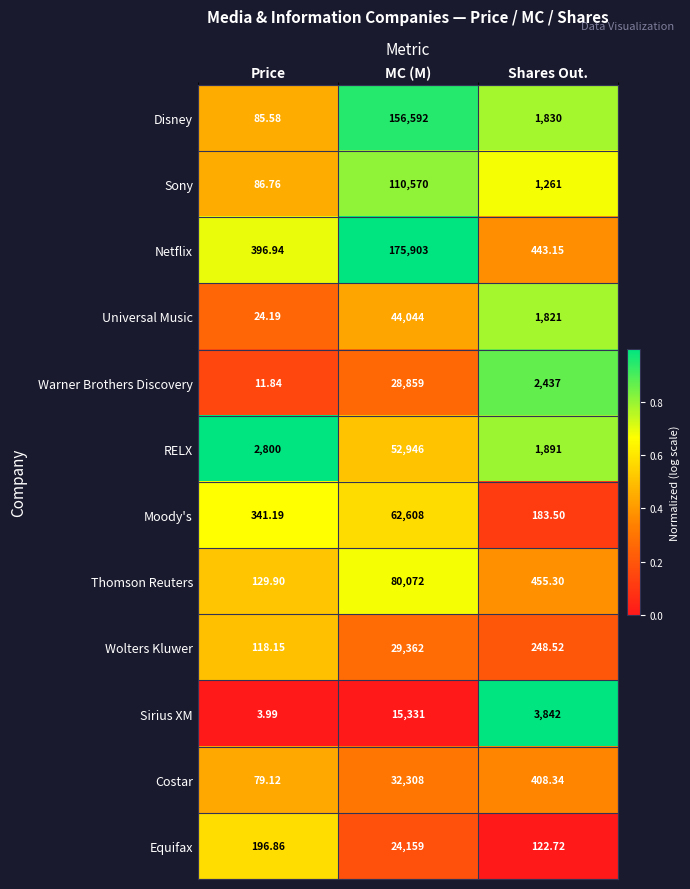

Which label corresponds to the largest value in the chart?

MC (M)